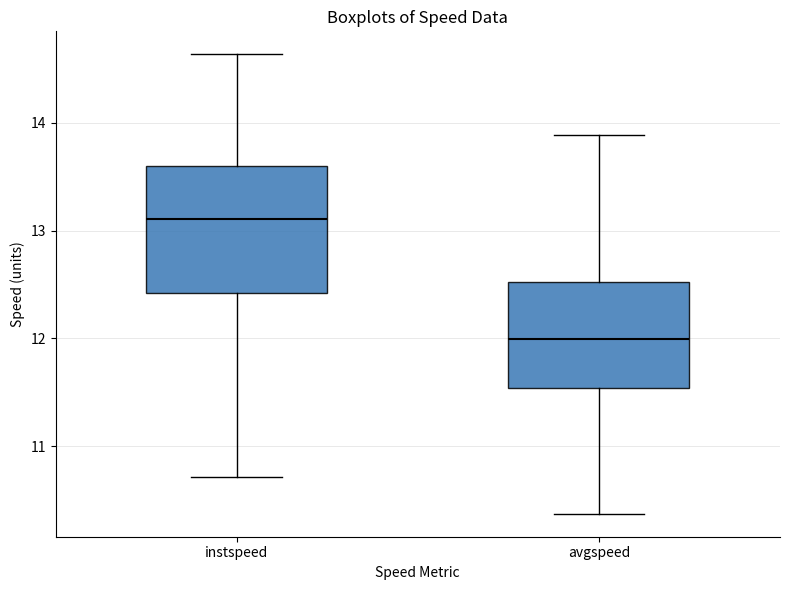

Which box's median line is the lowest?

avgspeed